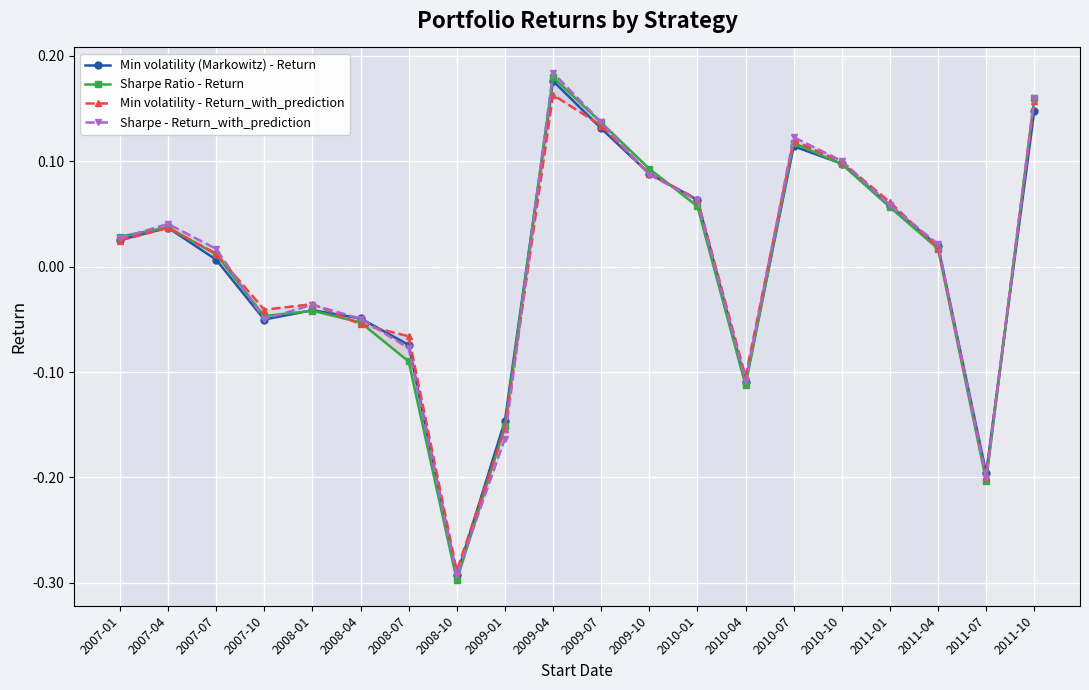

Reading left to right, what are all the values shown in this chart?

Min volatility (Markowitz) - Return: 0.0	0.0	0.0	-0.1	-0.0	-0.0	-0.1	-0.3	-0.1	0.2	0.1	0.1	0.1	-0.1	0.1	0.1	0.1	0.0	-0.2	0.1
Sharpe Ratio - Return: 0.0	0.0	0.0	-0.0	-0.0	-0.1	-0.1	-0.3	-0.2	0.2	0.1	0.1	0.1	-0.1	0.1	0.1	0.1	0.0	-0.2	0.2
Min volatility - Return_with_prediction: 0.0	0.0	0.0	-0.0	-0.0	-0.1	-0.1	-0.3	-0.2	0.2	0.1	0.1	0.1	-0.1	0.1	0.1	0.1	0.0	-0.2	0.2
Sharpe - Return_with_prediction: 0.0	0.0	0.0	-0.0	-0.0	-0.0	-0.1	-0.3	-0.2	0.2	0.1	0.1	0.1	-0.1	0.1	0.1	0.1	0.0	-0.2	0.2